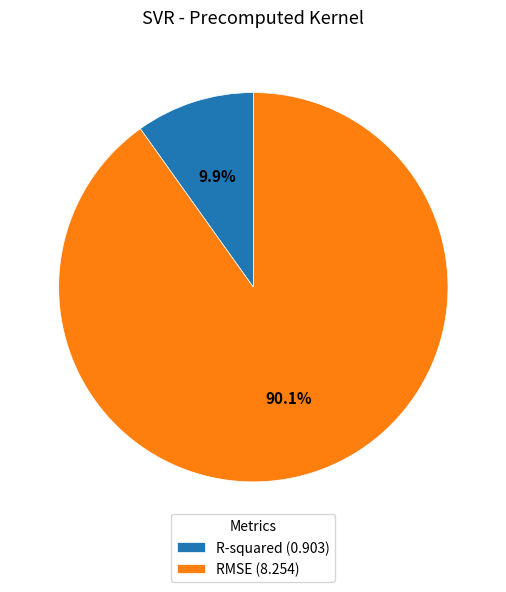

Is the sum of RMSE and R-squared greater than half?

Yes